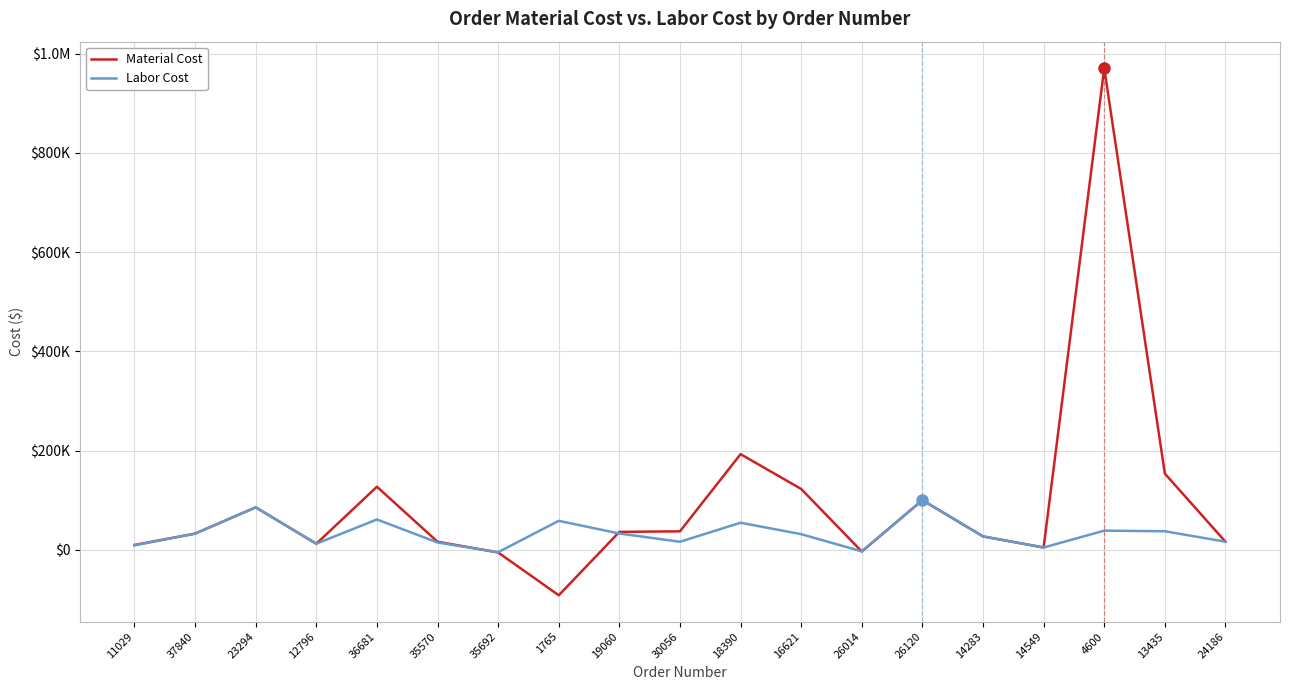

Is the value of Material Cost at 26120 greater than the value of Labor Cost at 24186?

Yes